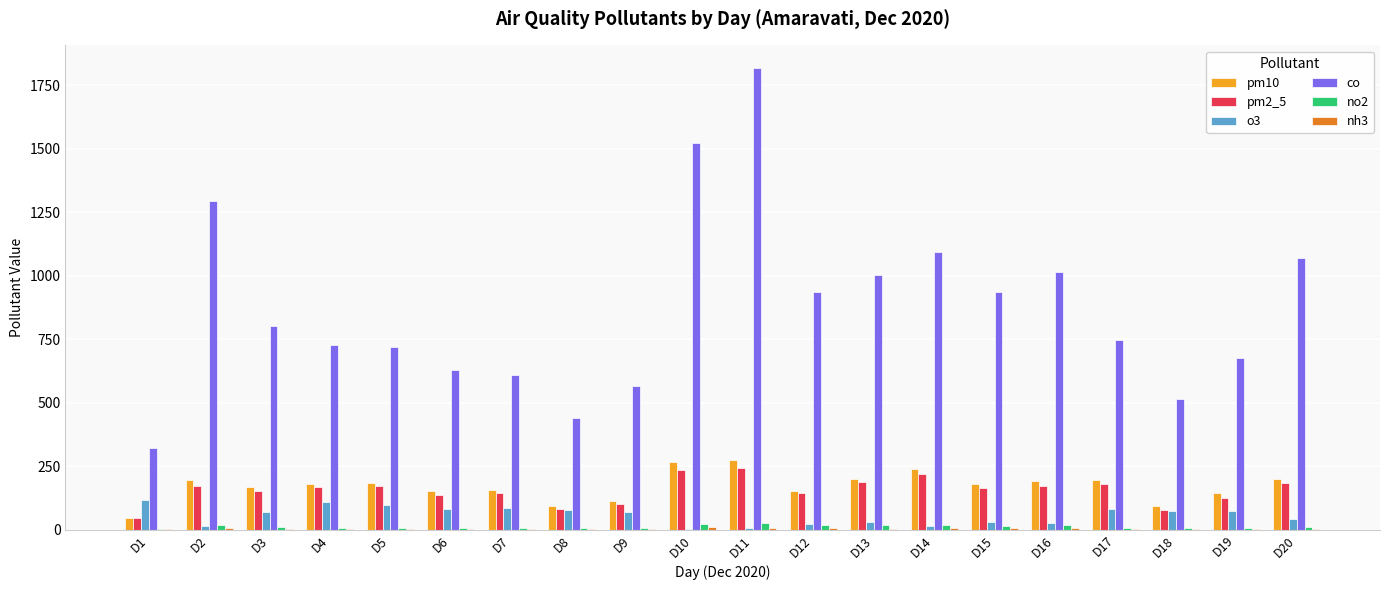

What is the sum of all no2 values?

245.4